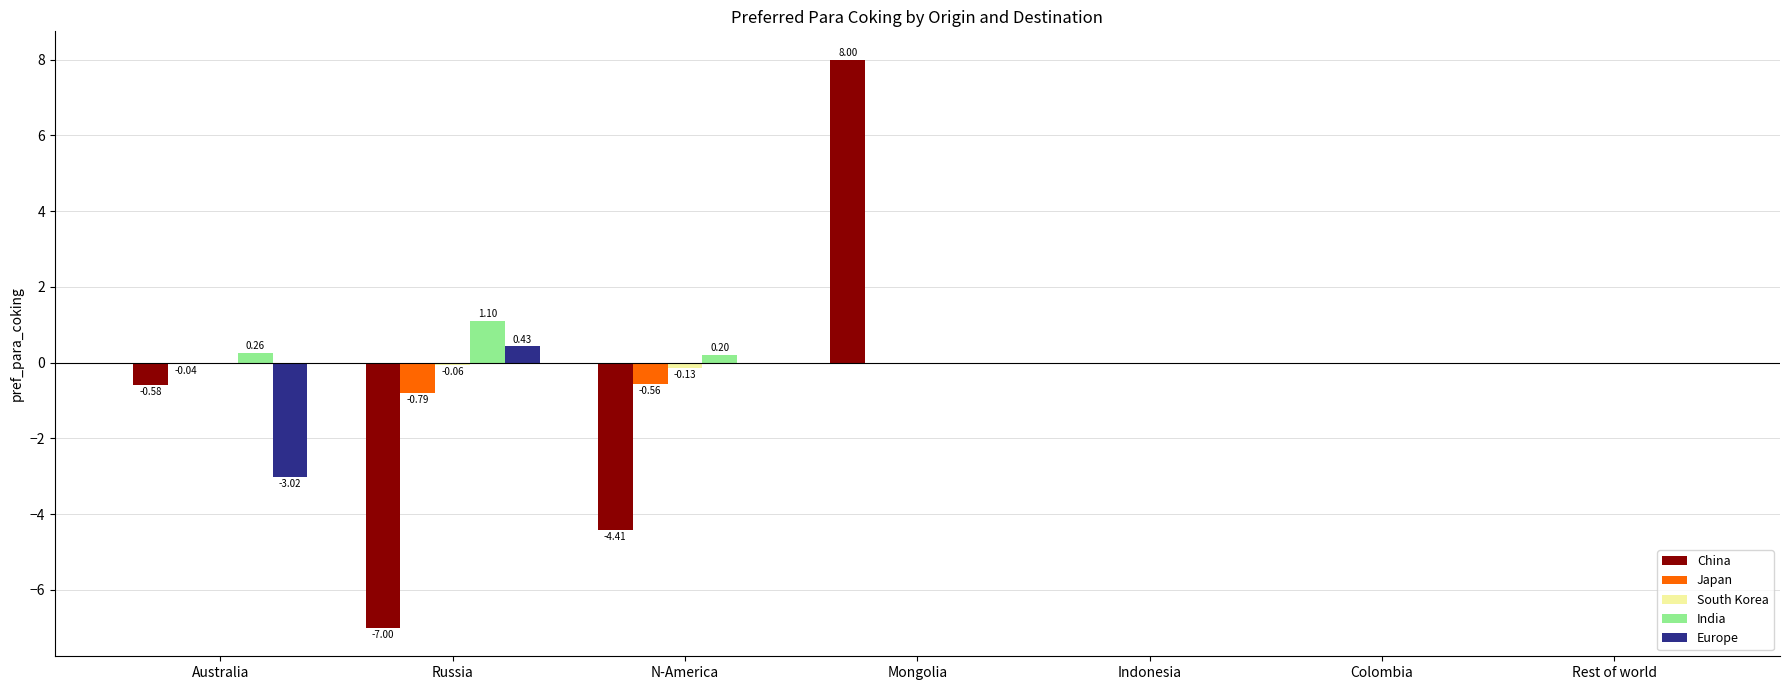

The value of Europe at Russia is 0.4. True or false?

True